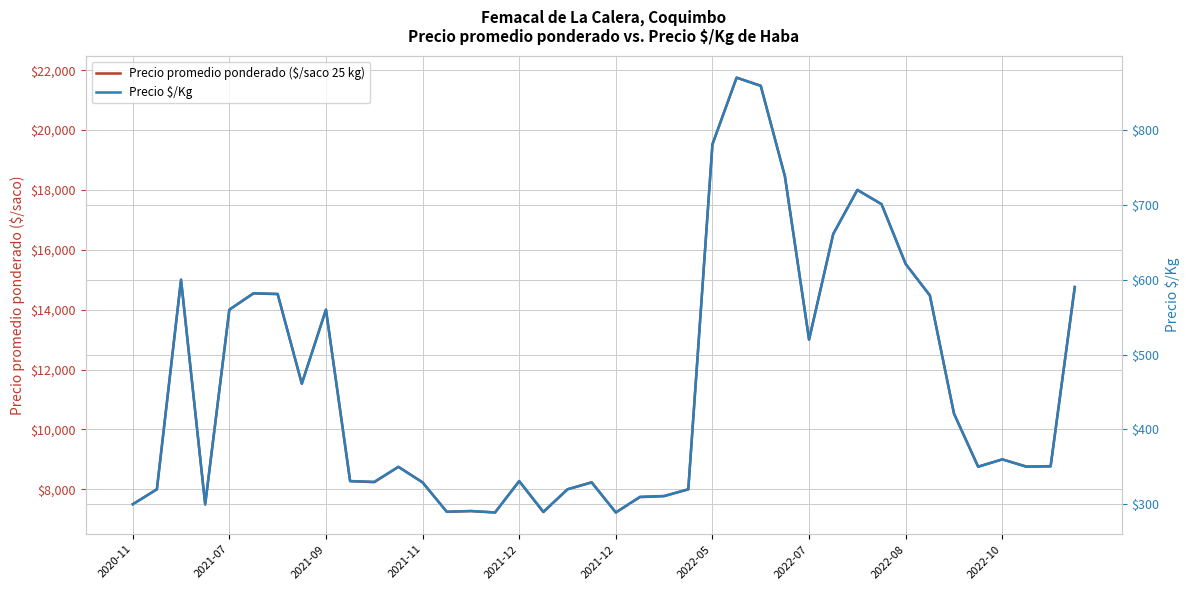

Which series changed the most between 16 and 19?

Precio promedio ponderado ($/saco 25 kg)